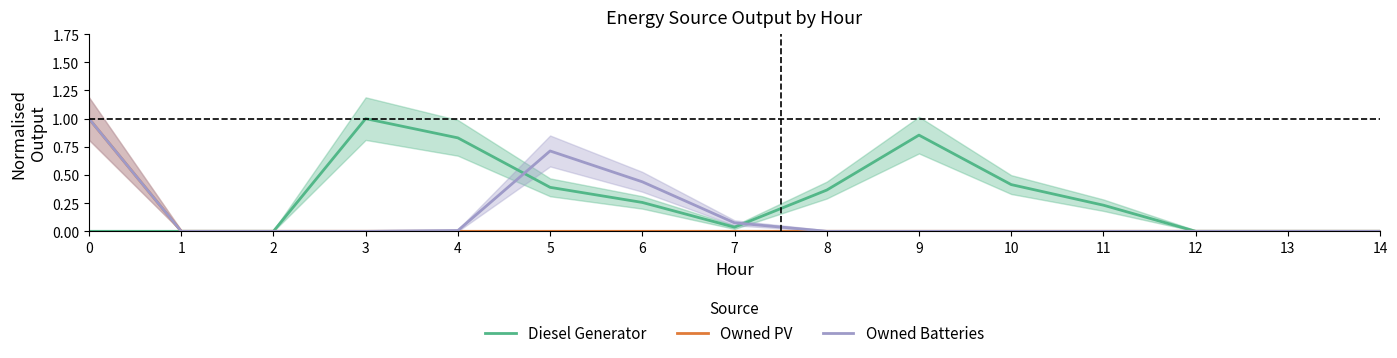

At 3, list the series in order from largest to smallest.

Diesel Generator, Owned PV, Owned Batteries